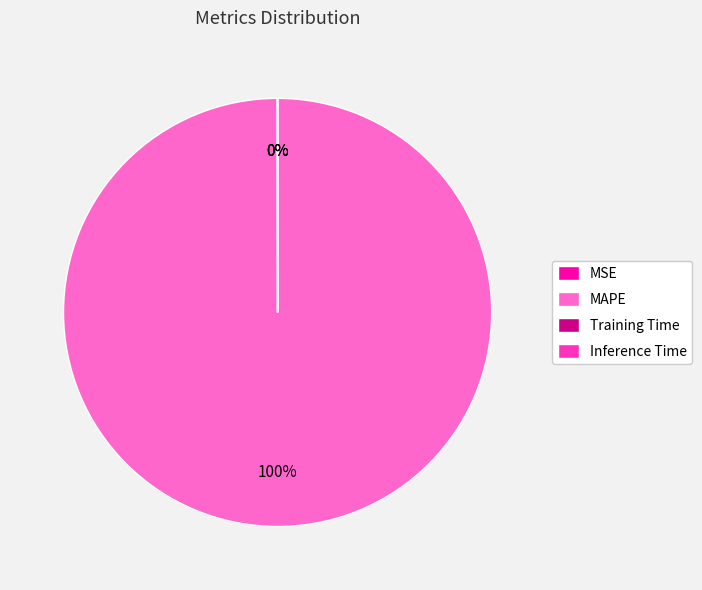

The MAPE slice represents 100% of the pie. True or false?

True